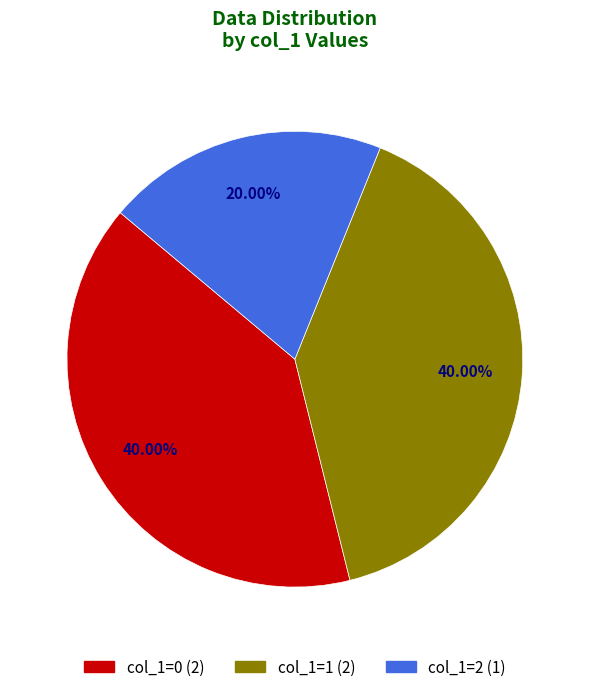

Is there a majority slice in this chart?

No